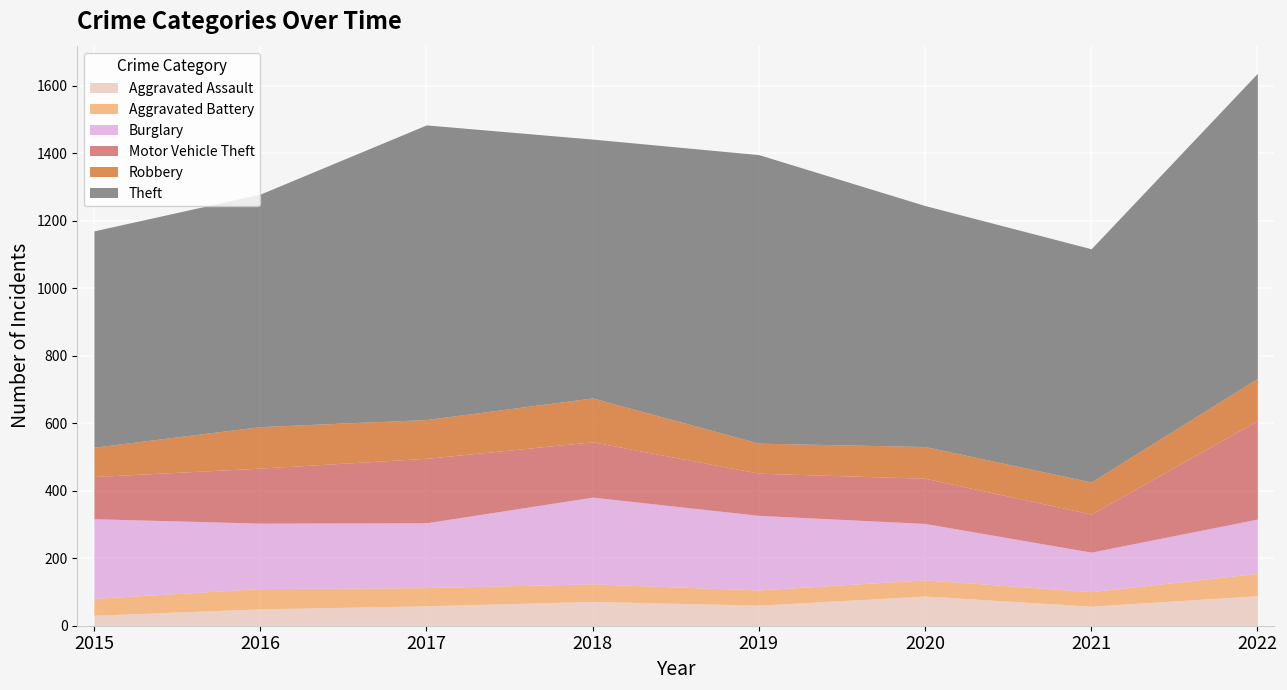

How many interior local valleys does the Robbery series have?

2